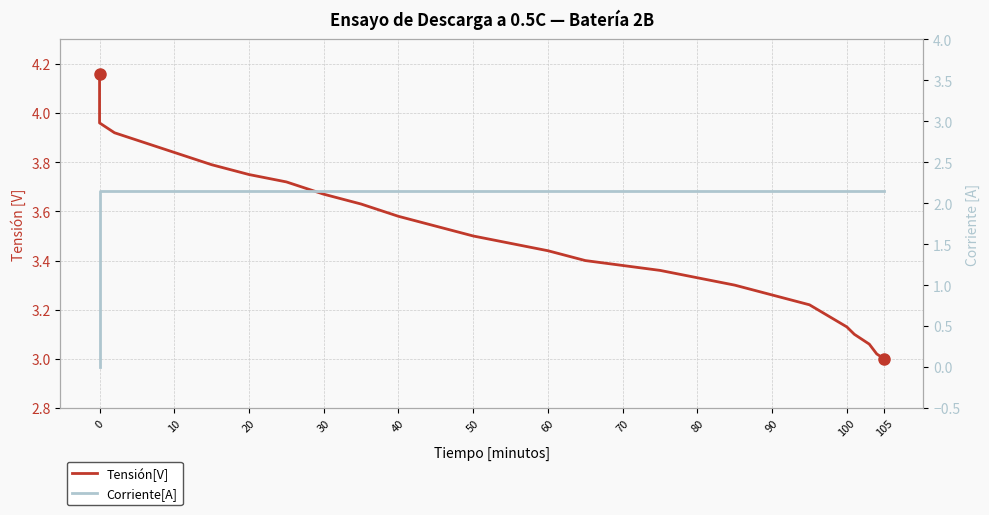

How many data points in Corriente[A] are above 2?

30